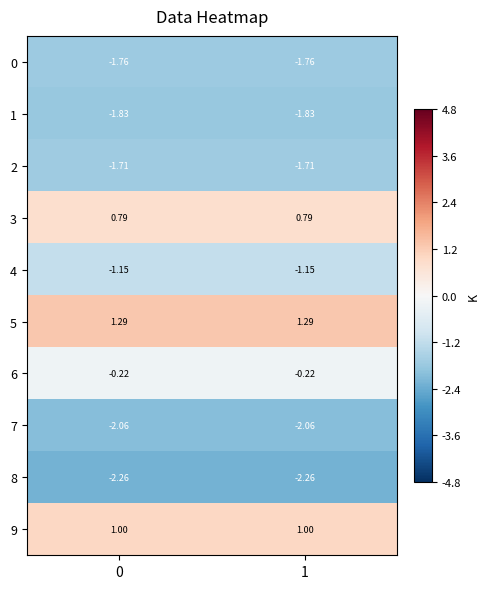

Is the value of 0 at 1 greater than the value of 7 at 1?

Yes